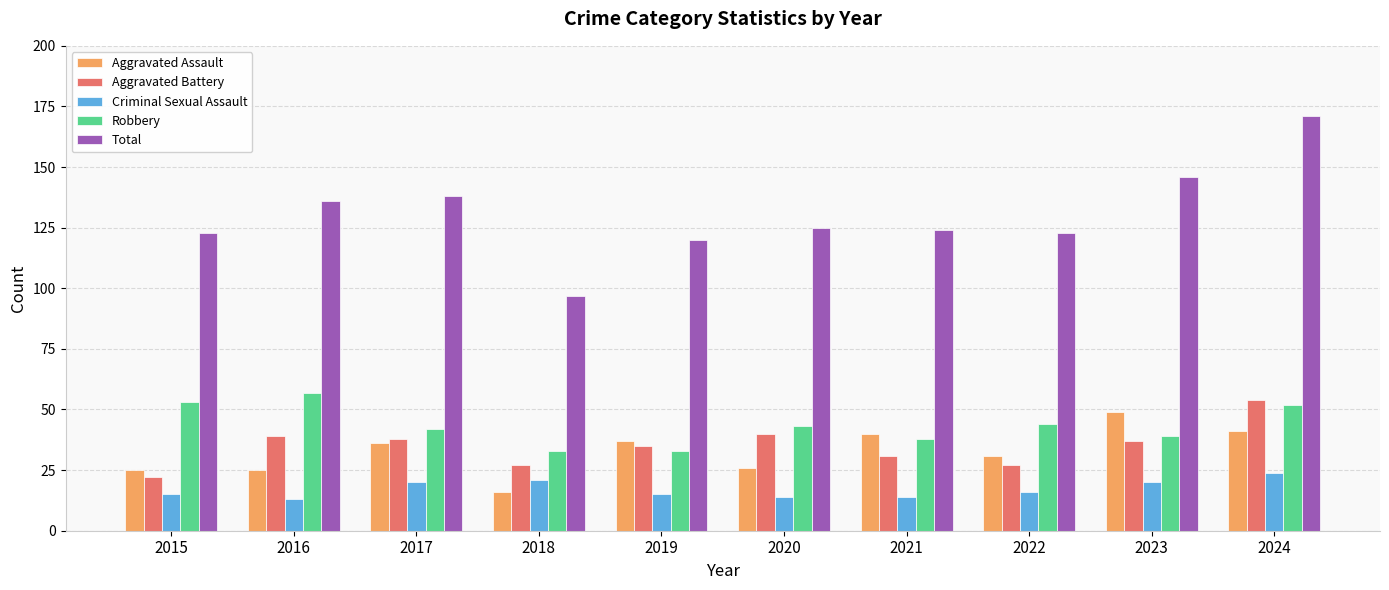

Reading left to right, transcribe all the data shown in this chart.

Aggravated Assault: 2015=25	2016=25	2017=36	2018=16	2019=37	2020=26	2021=40	2022=31	2023=49	2024=41
Aggravated Battery: 2015=22	2016=39	2017=38	2018=27	2019=35	2020=40	2021=31	2022=27	2023=37	2024=54
Criminal Sexual Assault: 2015=15	2016=13	2017=20	2018=21	2019=15	2020=14	2021=14	2022=16	2023=20	2024=24
Robbery: 2015=53	2016=57	2017=42	2018=33	2019=33	2020=43	2021=38	2022=44	2023=39	2024=52
Total: 2015=123	2016=136	2017=138	2018=97	2019=120	2020=125	2021=124	2022=123	2023=146	2024=171